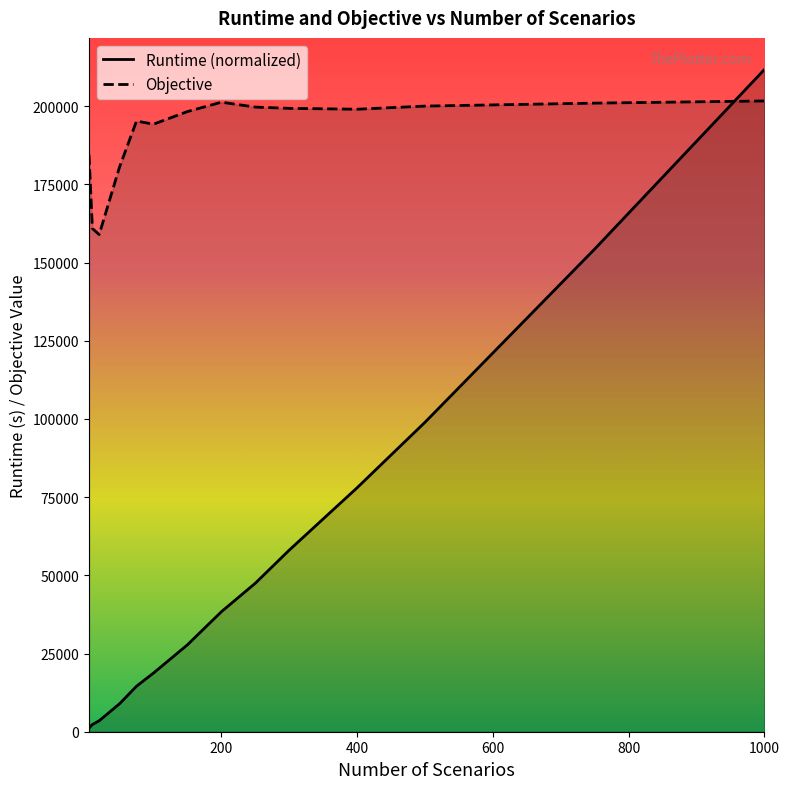

What position from the left is 800?

5